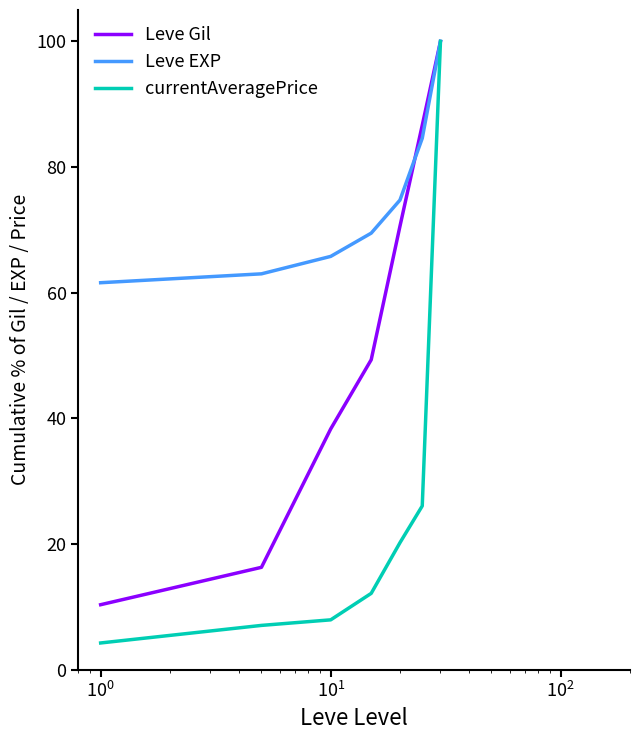

Does the chart have visible grid lines?

No